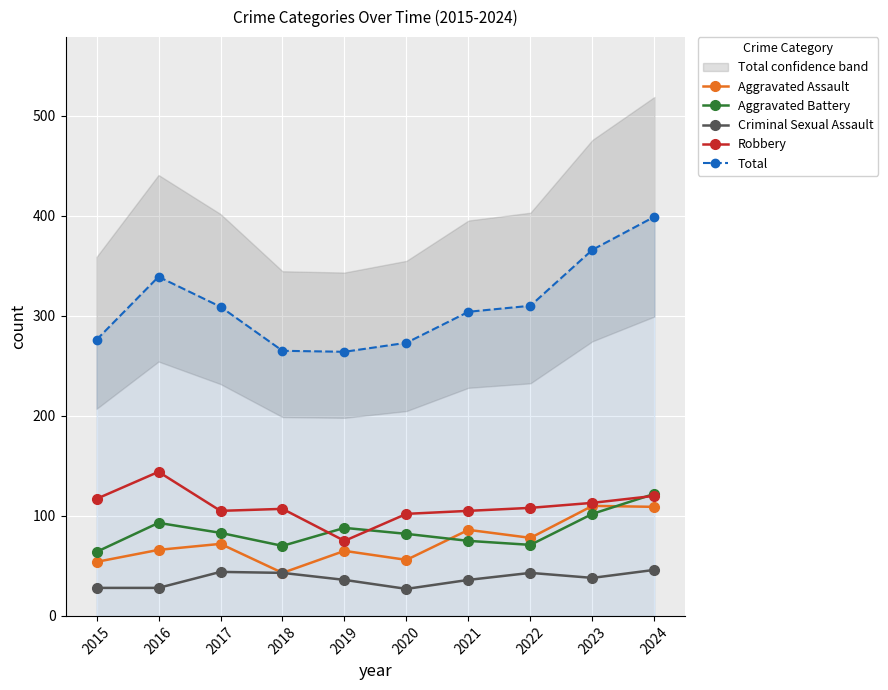

What are all the series names shown in the legend?

Aggravated Assault, Aggravated Battery, Criminal Sexual Assault, Robbery, Total